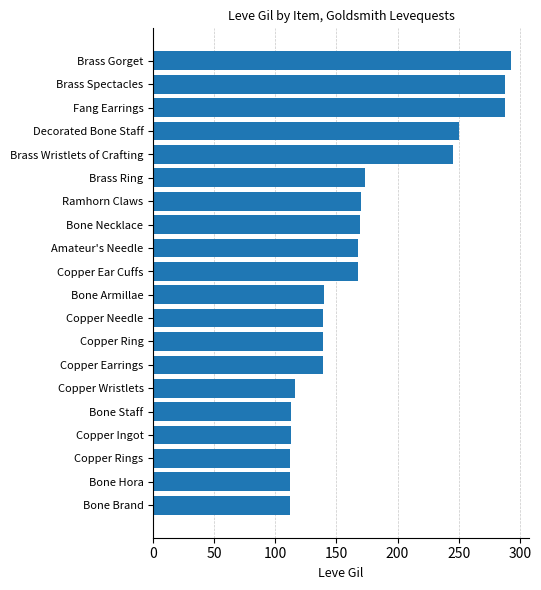

How many data points are less than 168?

10